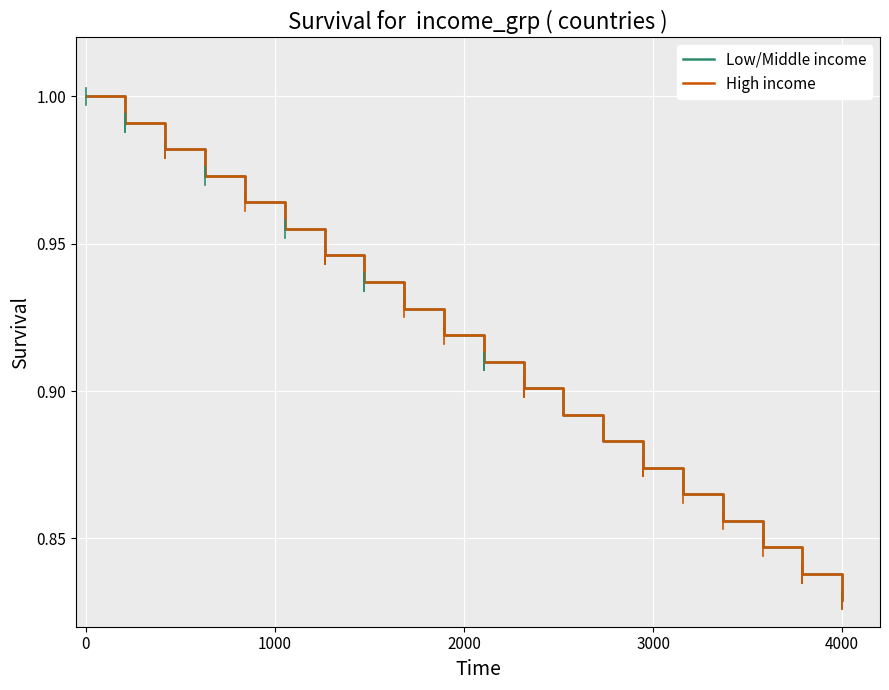

True or false: High income has more than 2 interior local peaks.

False